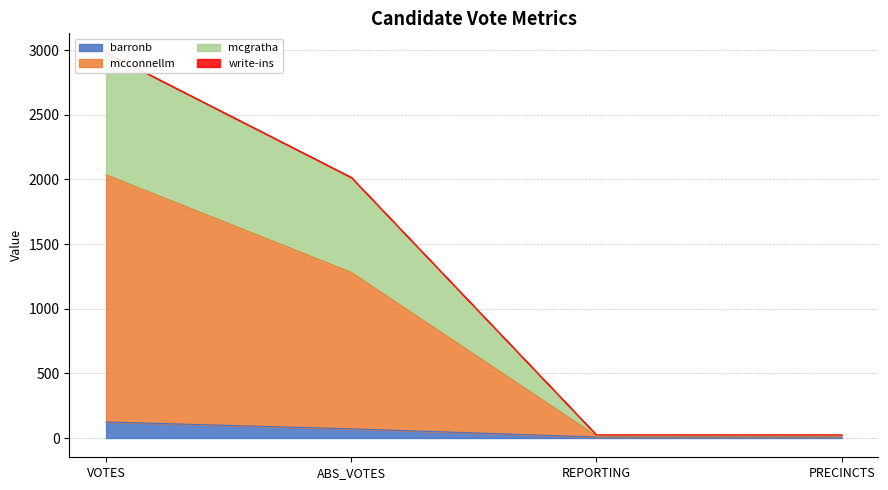

How many data points in barronb are above 71?

1